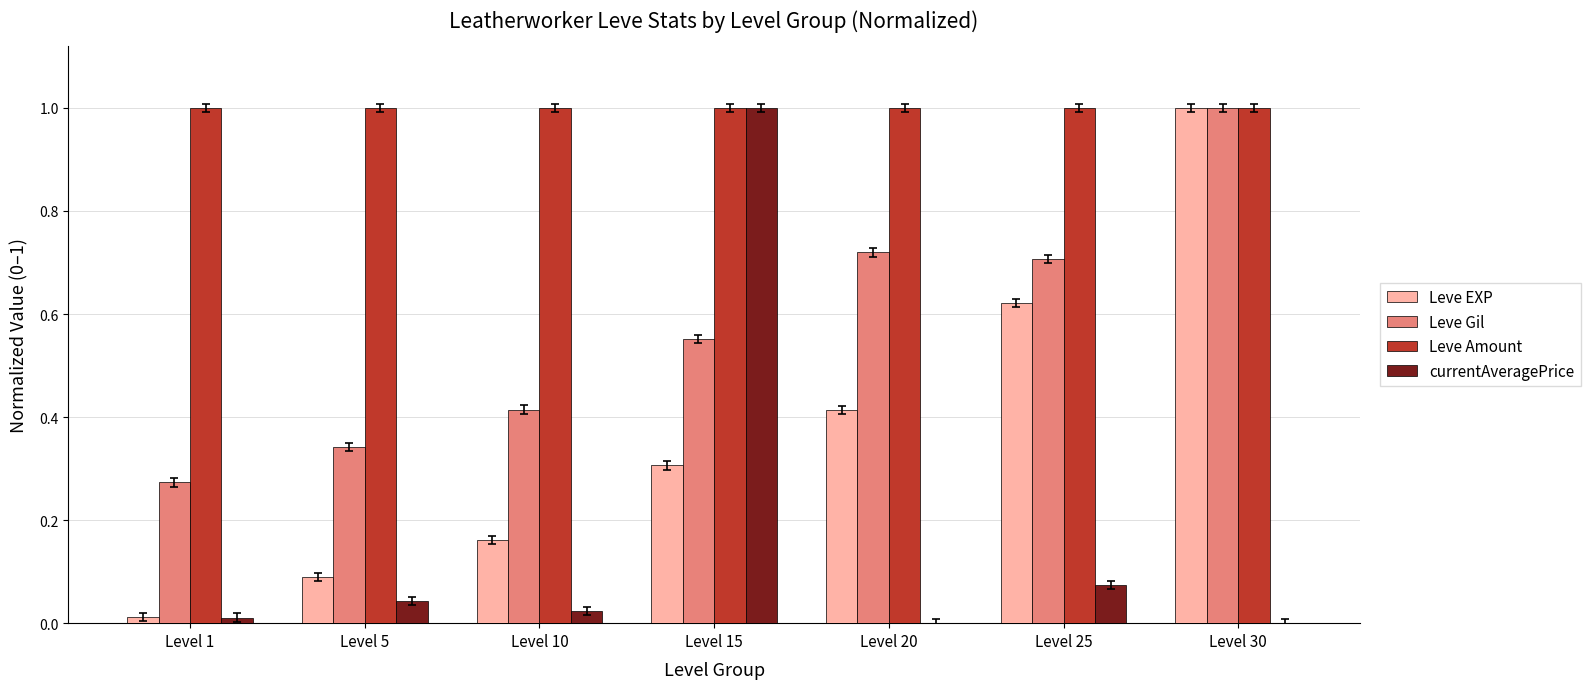

What are all the series names shown in the legend?

Leve EXP, Leve Gil, Leve Amount, currentAveragePrice